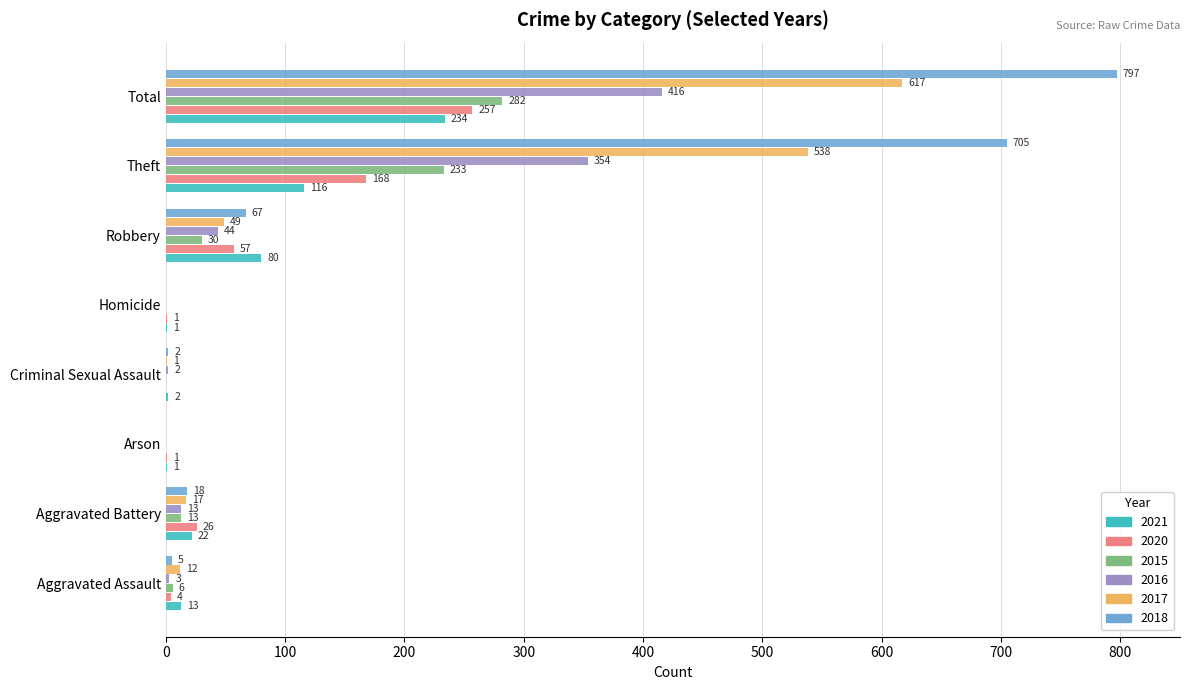

The value of 2016 at Criminal Sexual Assault is 2. True or false?

True